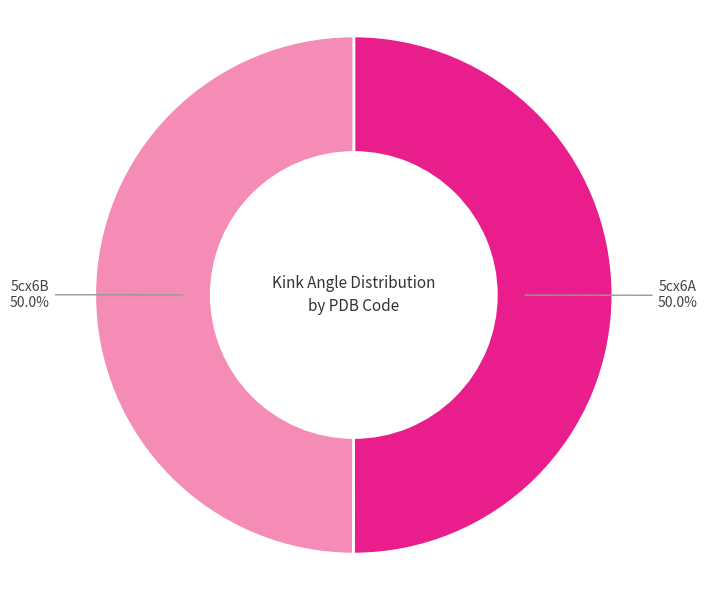

Combined, do 5cx6A and 5cx6B account for over 50%?

Yes